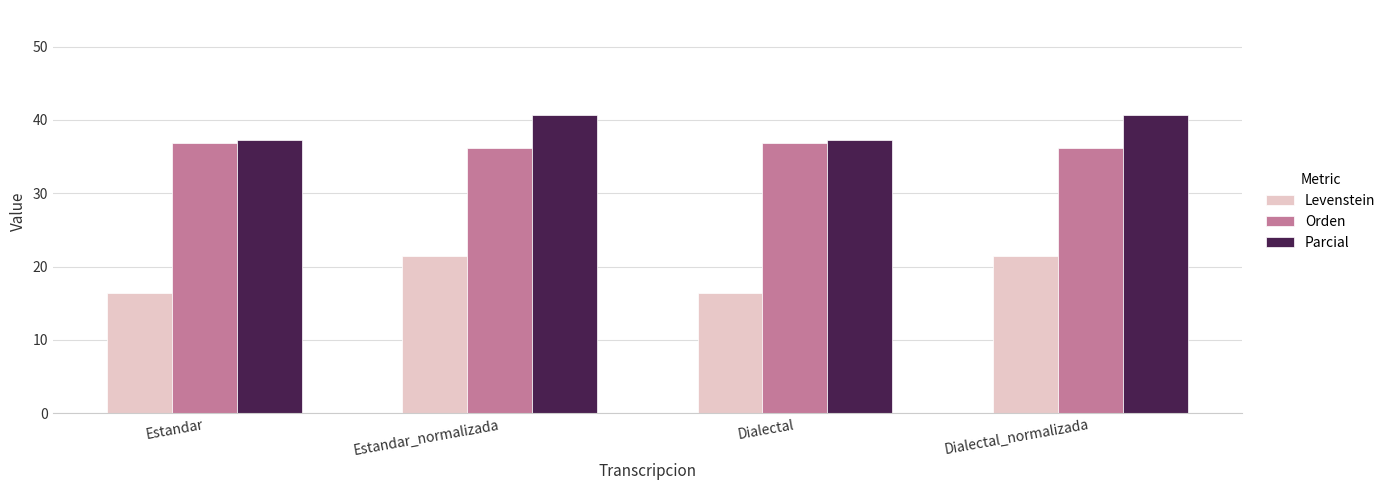

What is the spread (max minus min) of values at Dialectal?

20.9